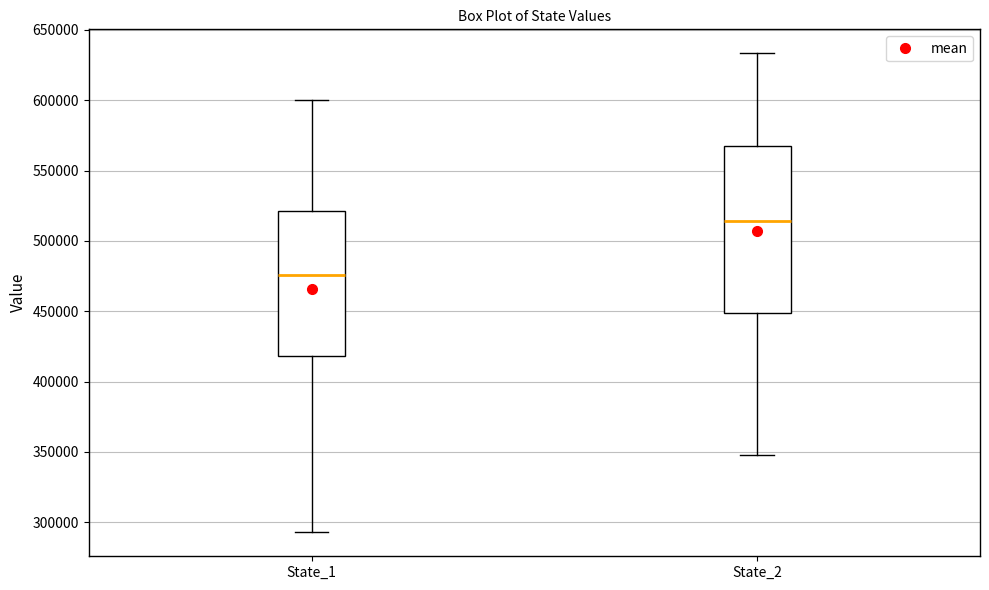

Where is the upper edge of the box for State_2 on the y-axis? The values are not printed on the chart, so give them approximately, as read against the axis.

565000